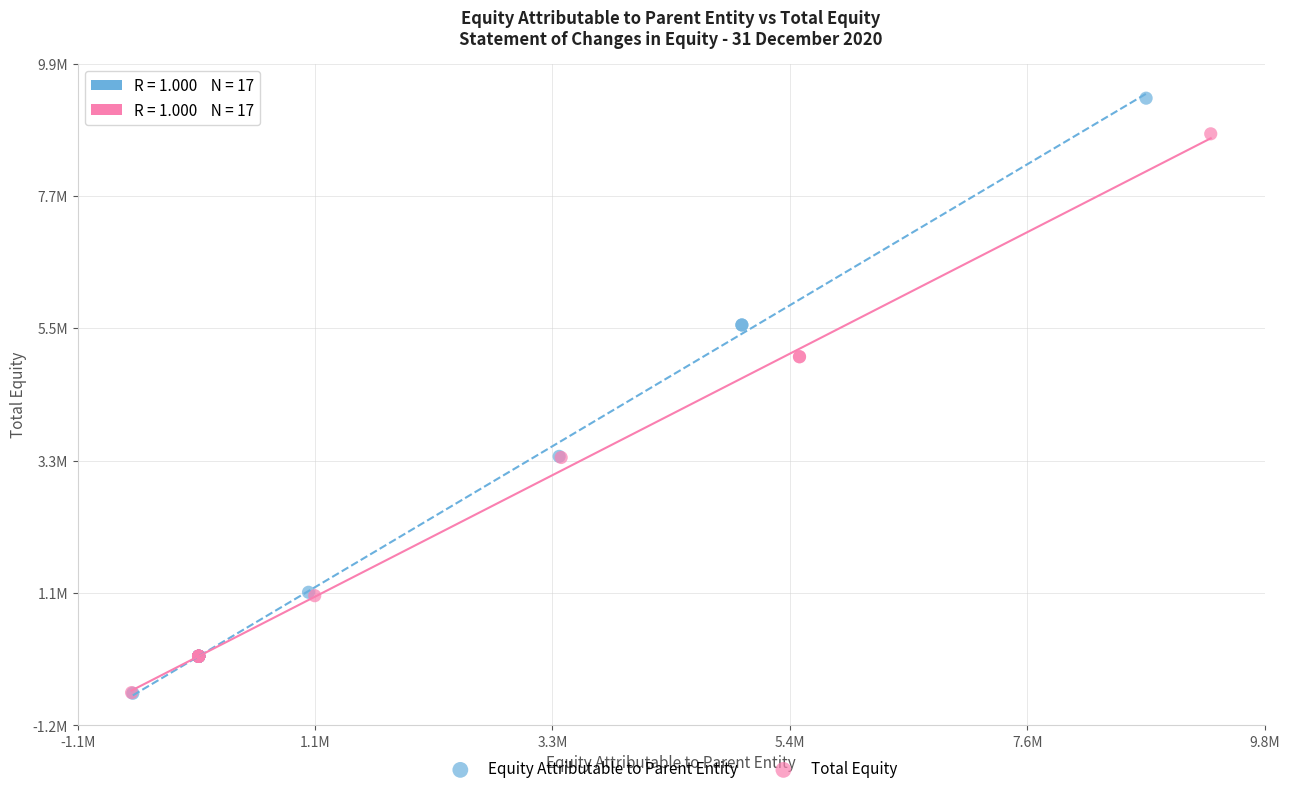

What are all the series names shown in the legend?

Equity Attributable to Parent Entity, Total Equity